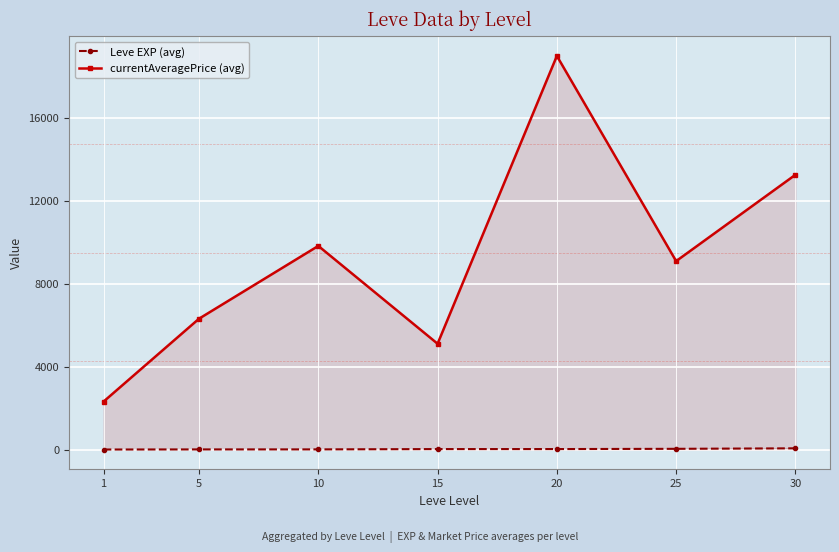

Which series has the widest spread of values?

currentAveragePrice (avg)